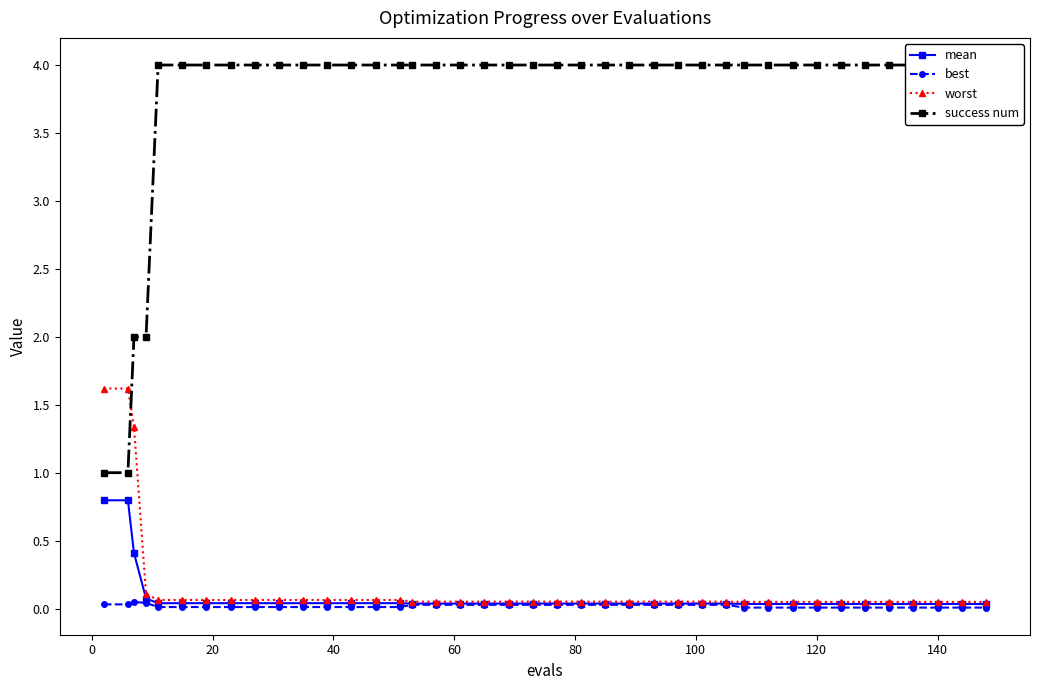

Reading left to right, list all the values displayed in this chart.

mean: 0.8	0.8	0.4	0.1	0.0	0.0	0.0	0.0	0.0	0.0	0.0	0.0	0.0	0.0	0.0	0.0	0.0	0.0	0.0	0.0	0.0	0.0	0.0	0.0	0.0	0.0	0.0	0.0	0.0	0.0	0.0	0.0	0.0	0.0	0.0	0.0	0.0	0.0	0.0	0.0
best: 0.0	0.0	0.0	0.0	0.0	0.0	0.0	0.0	0.0	0.0	0.0	0.0	0.0	0.0	0.0	0.0	0.0	0.0	0.0	0.0	0.0	0.0	0.0	0.0	0.0	0.0	0.0	0.0	0.0	0.0	0.0	0.0	0.0	0.0	0.0	0.0	0.0	0.0	0.0	0.0
worst: 1.6	1.6	1.3	0.1	0.1	0.1	0.1	0.1	0.1	0.1	0.1	0.1	0.1	0.1	0.1	0.1	0.1	0.1	0.1	0.1	0.1	0.1	0.1	0.1	0.1	0.1	0.1	0.1	0.1	0.0	0.0	0.0	0.0	0.0	0.0	0.0	0.0	0.0	0.0	0.0
success num: 1.0	1.0	2.0	2.0	4.0	4.0	4.0	4.0	4.0	4.0	4.0	4.0	4.0	4.0	4.0	4.0	4.0	4.0	4.0	4.0	4.0	4.0	4.0	4.0	4.0	4.0	4.0	4.0	4.0	4.0	4.0	4.0	4.0	4.0	4.0	4.0	4.0	4.0	4.0	4.0